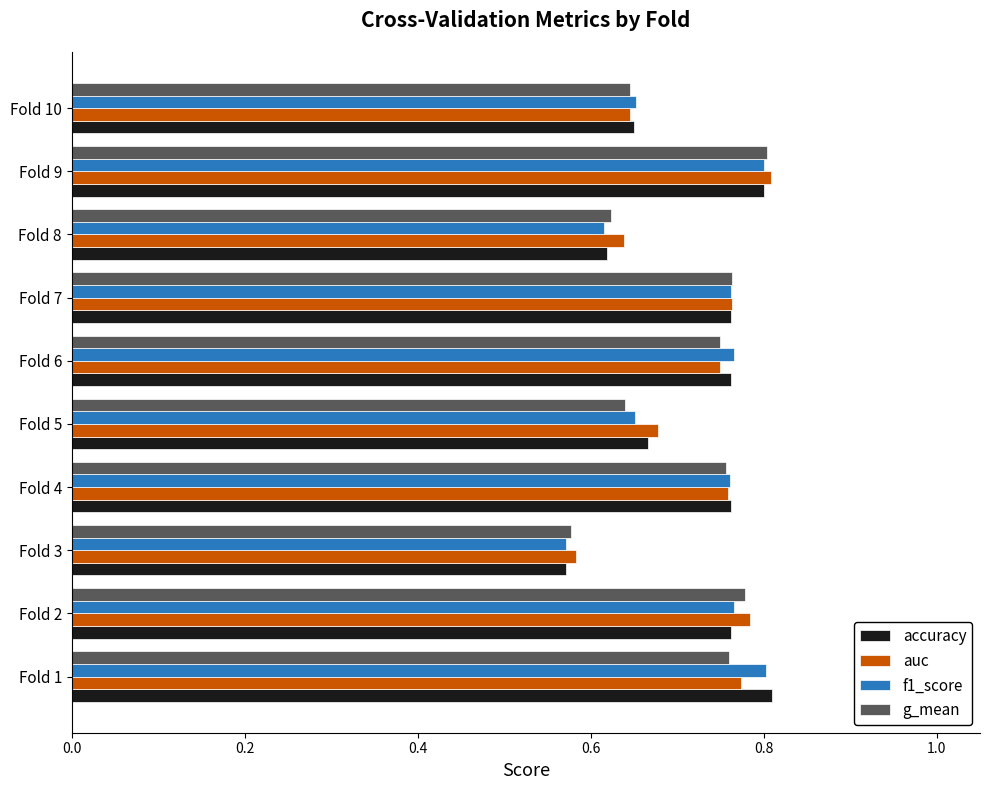

Rank the series by their average value, from highest to lowest.

auc, accuracy, f1_score, g_mean